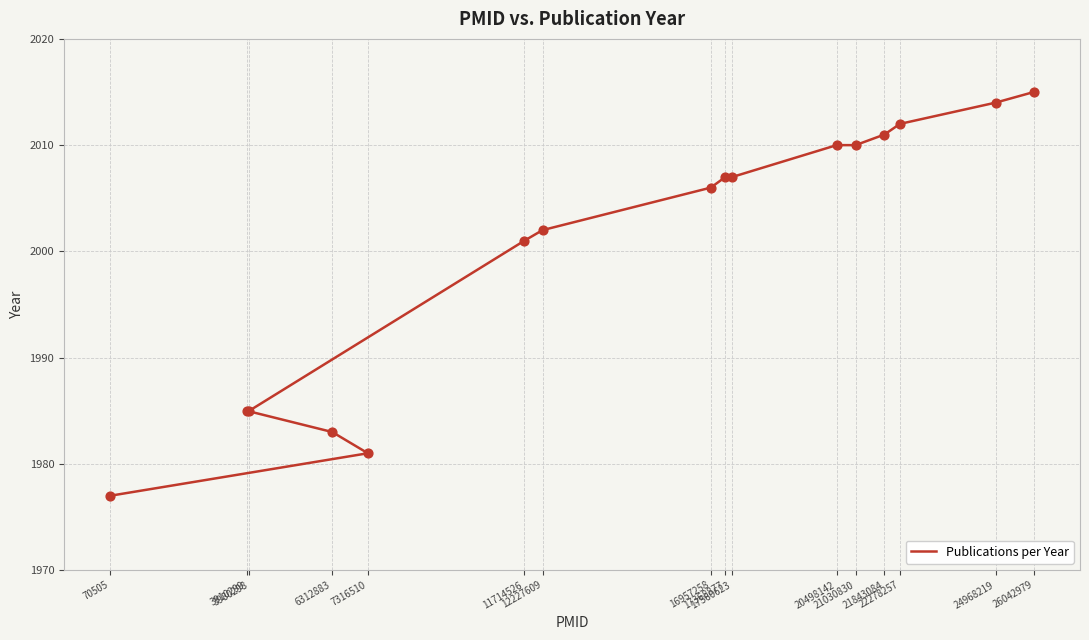

What is the ratio of the value at 70505 to the value at 21030830?

1.0